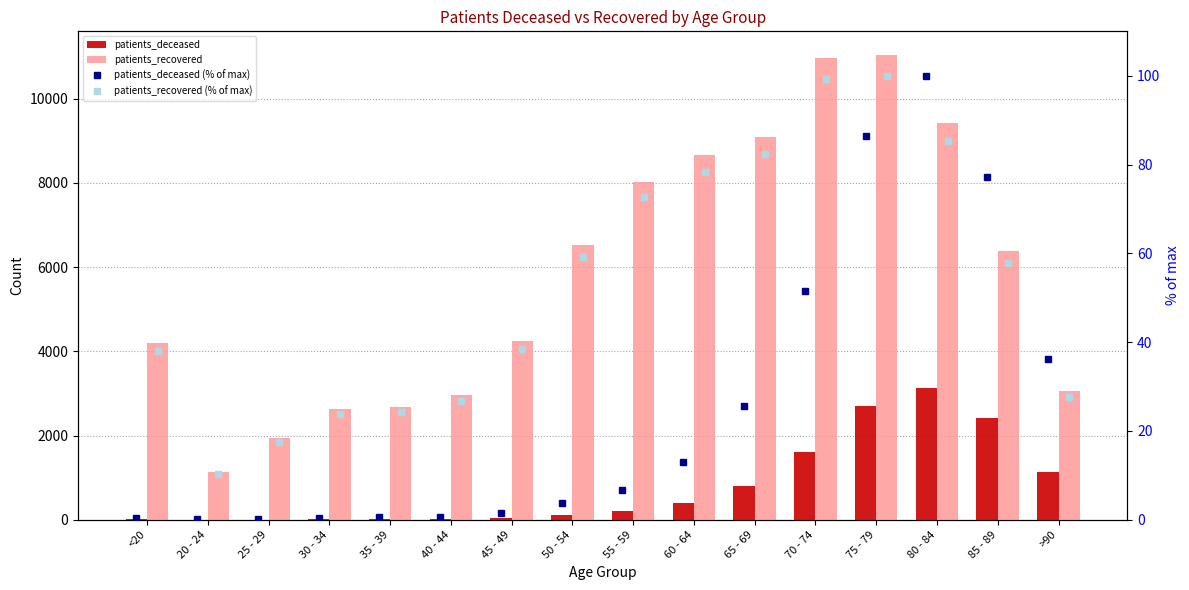

How many groups of bars are there?

16